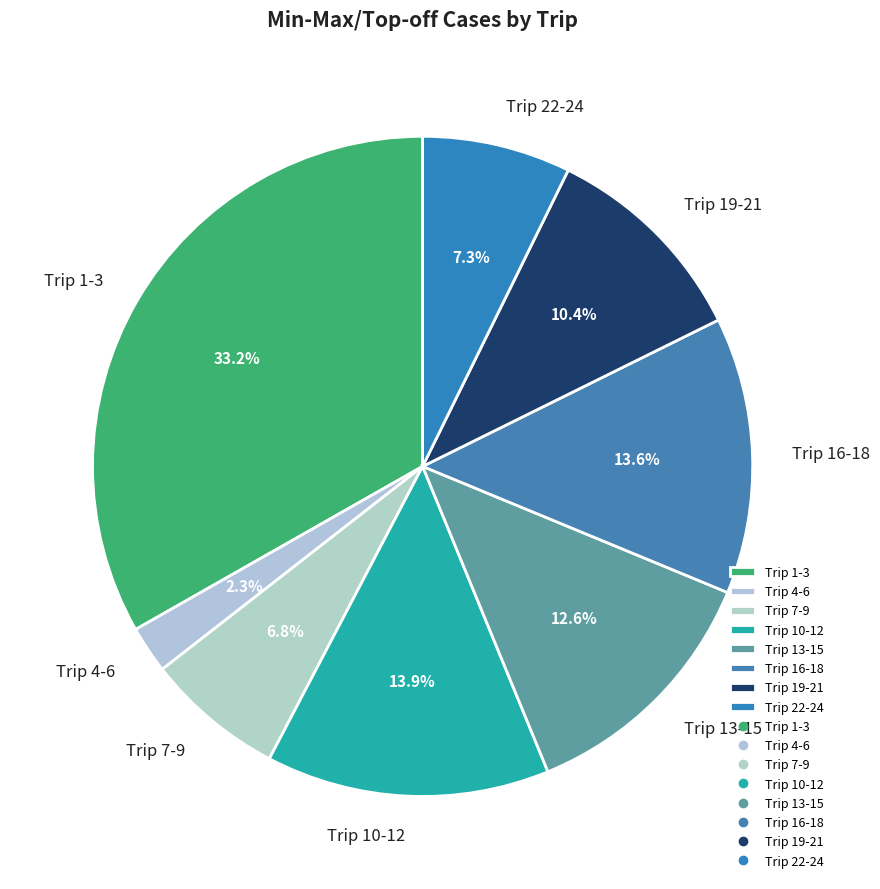

Which has a higher value, Trip 19-21 or Trip 10-12?

Trip 10-12